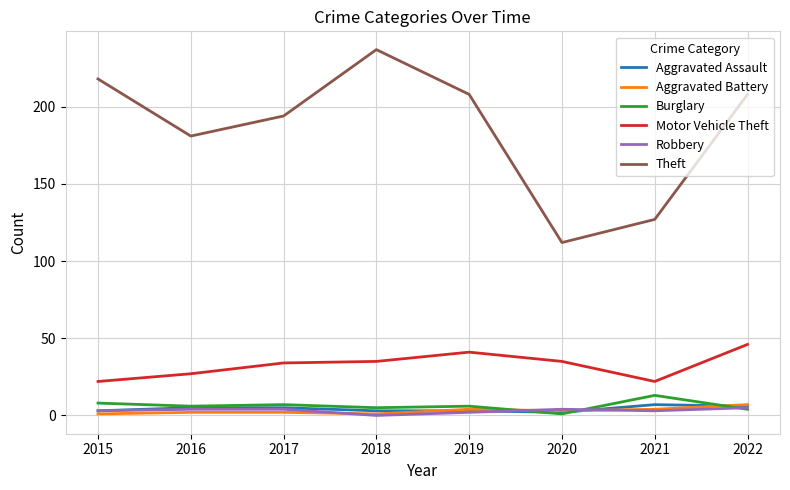

Which series has the widest spread of values?

Theft